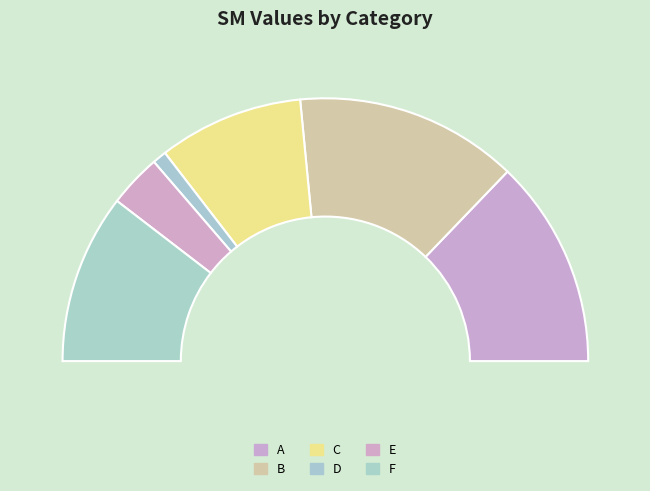

Between E and D, which is larger?

E